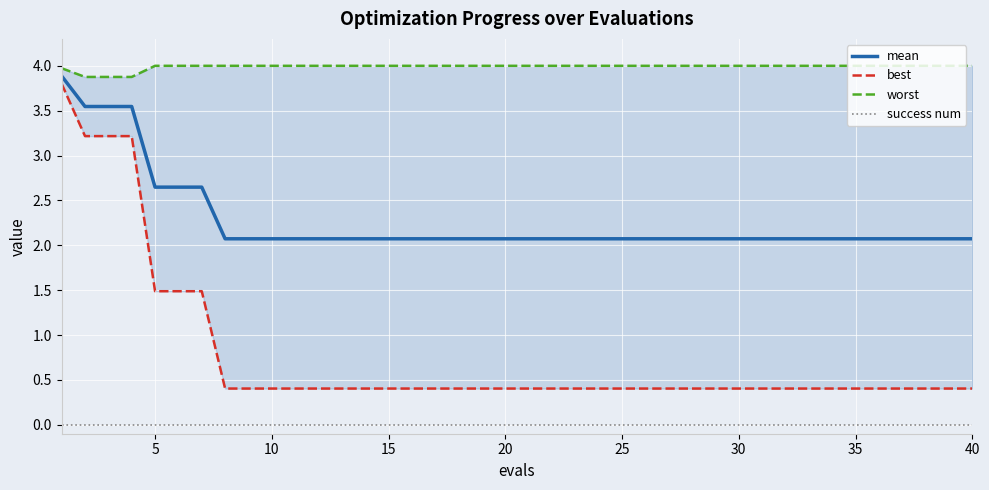

Reading right to left, extract all data points from this chart.

mean: 2.1	2.1	2.1	2.1	2.1	2.1	2.1	2.1	2.1	2.1	2.1	2.1	2.1	2.1	2.1	2.1	2.1	2.1	2.1	2.1	2.1	2.1	2.1	2.1	2.1	2.1	2.1	2.1	2.1	2.1	2.1	2.1	2.1	2.6	2.6	2.6	3.5	3.5	3.5	3.9
best: 0.4	0.4	0.4	0.4	0.4	0.4	0.4	0.4	0.4	0.4	0.4	0.4	0.4	0.4	0.4	0.4	0.4	0.4	0.4	0.4	0.4	0.4	0.4	0.4	0.4	0.4	0.4	0.4	0.4	0.4	0.4	0.4	0.4	1.5	1.5	1.5	3.2	3.2	3.2	3.8
worst: 4.0	4.0	4.0	4.0	4.0	4.0	4.0	4.0	4.0	4.0	4.0	4.0	4.0	4.0	4.0	4.0	4.0	4.0	4.0	4.0	4.0	4.0	4.0	4.0	4.0	4.0	4.0	4.0	4.0	4.0	4.0	4.0	4.0	4.0	4.0	4.0	3.9	3.9	3.9	4.0
success num: 0.0	0.0	0.0	0.0	0.0	0.0	0.0	0.0	0.0	0.0	0.0	0.0	0.0	0.0	0.0	0.0	0.0	0.0	0.0	0.0	0.0	0.0	0.0	0.0	0.0	0.0	0.0	0.0	0.0	0.0	0.0	0.0	0.0	0.0	0.0	0.0	0.0	0.0	0.0	0.0